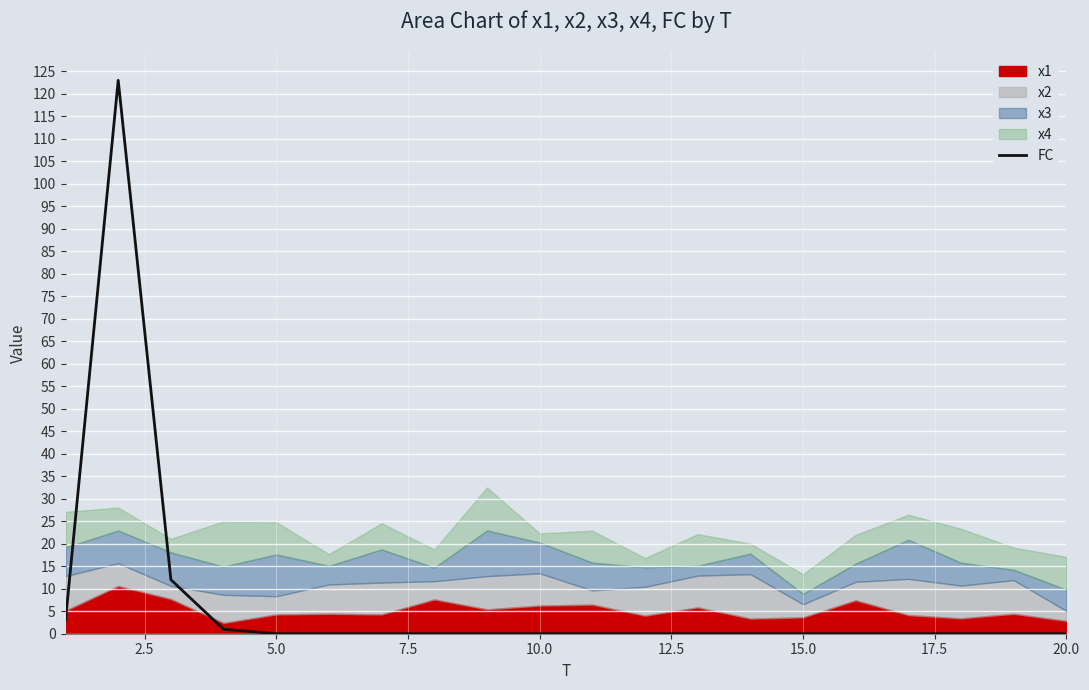

The value of FC at 10.0 is 0. True or false?

True